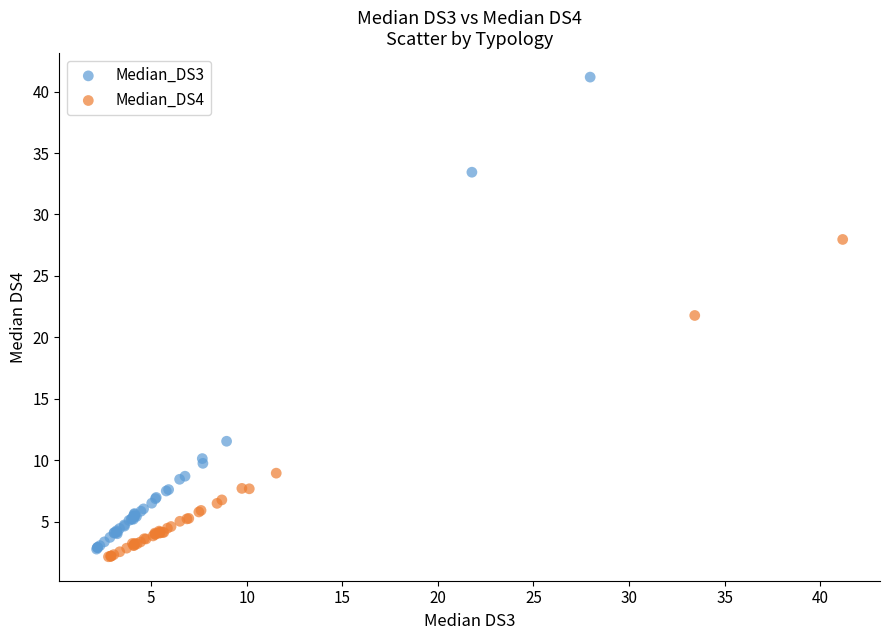

What are all the series names shown in the legend?

Median_DS3, Median_DS4